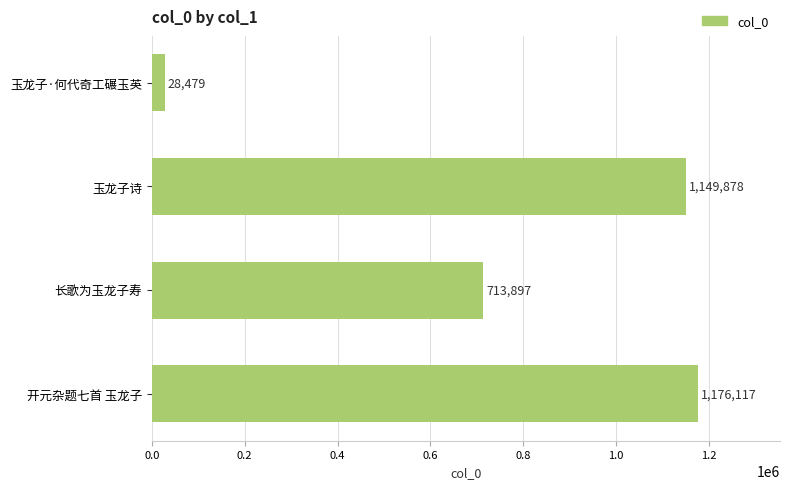

Between 玉龙子·何代奇工碾玉英 and 玉龙子诗, which is larger?

玉龙子诗